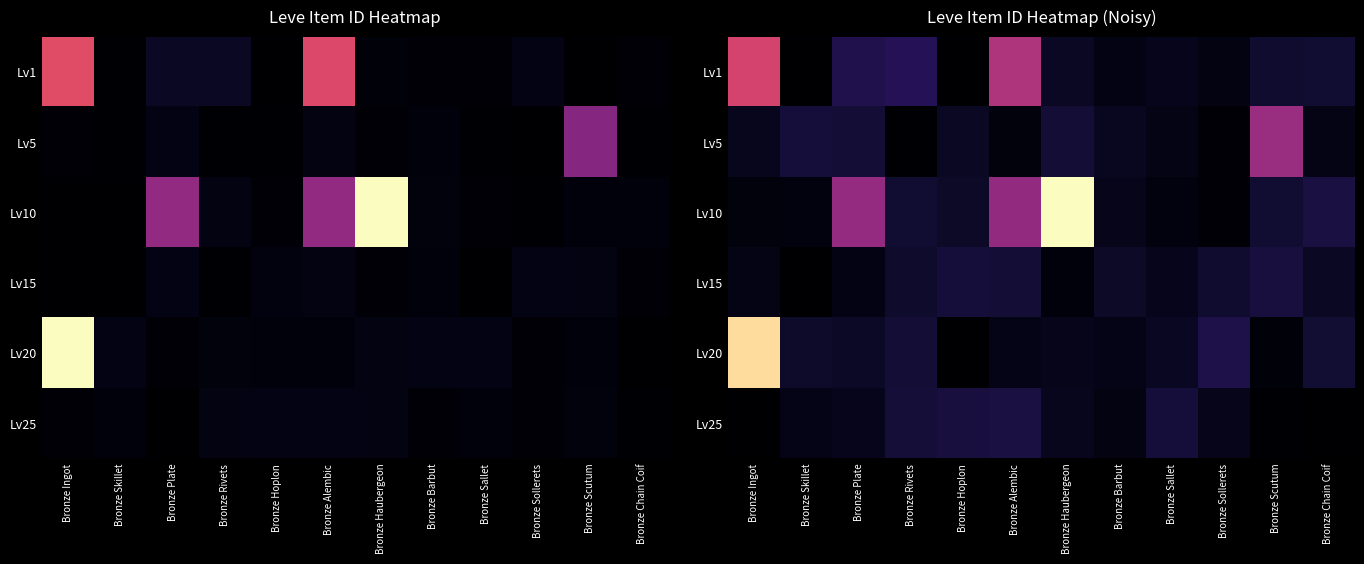

List the series in order of their peak value, lowest first.

Lv15, Lv25, Lv5, Lv1, Lv20, Lv10